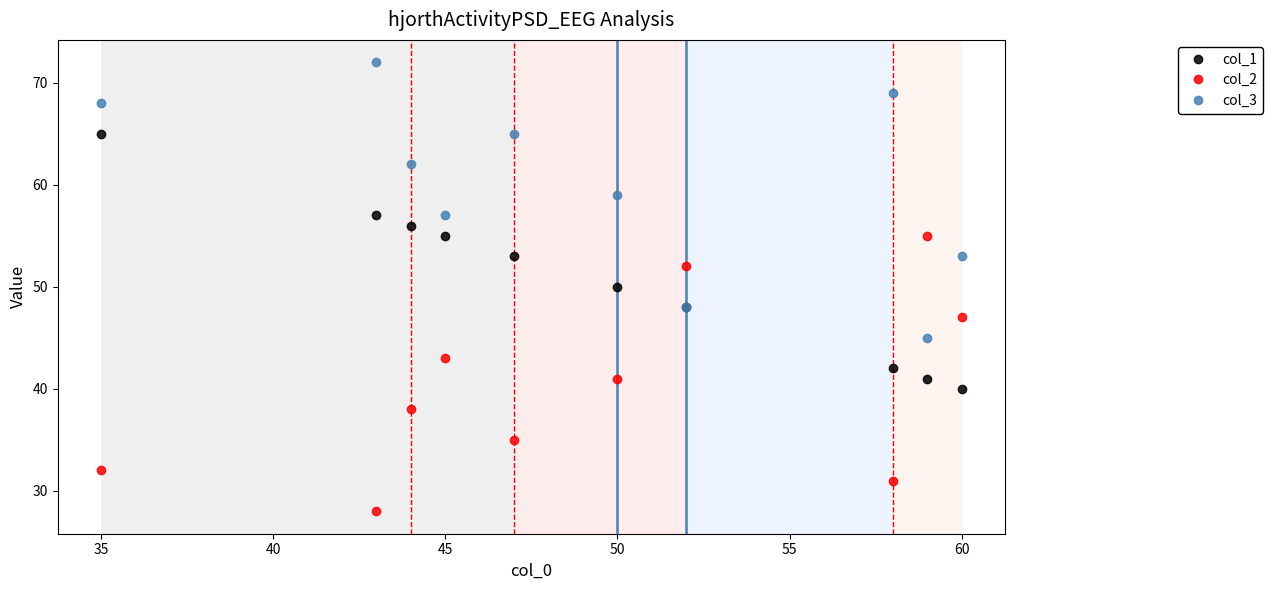

Rank the series by their maximum value, from lowest to highest.

col_2, col_1, col_3